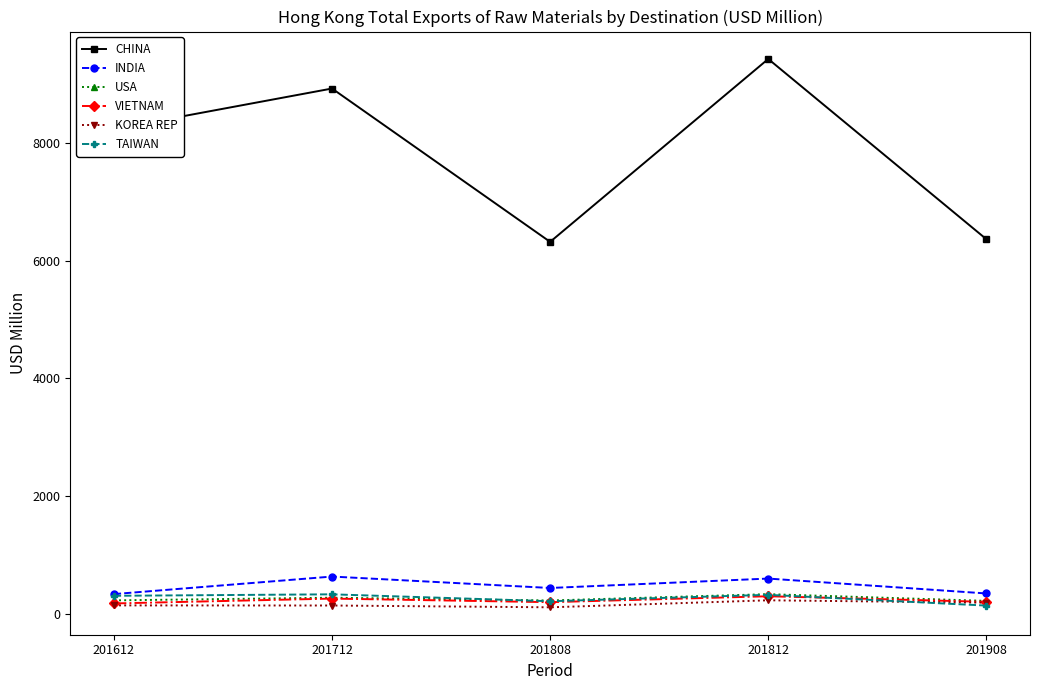

True or false: VIETNAM has a value of 201.9 at 201808.

True